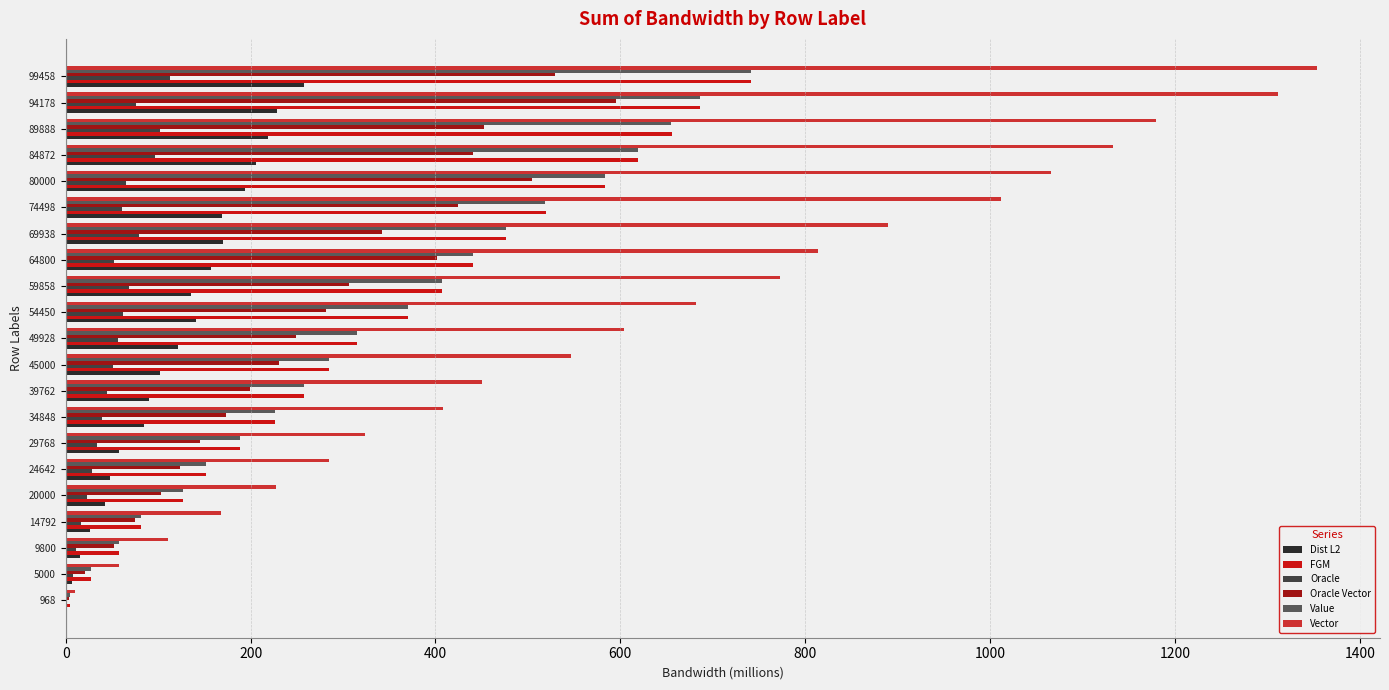

What is the sum of all Dist L2 values?

2475.9